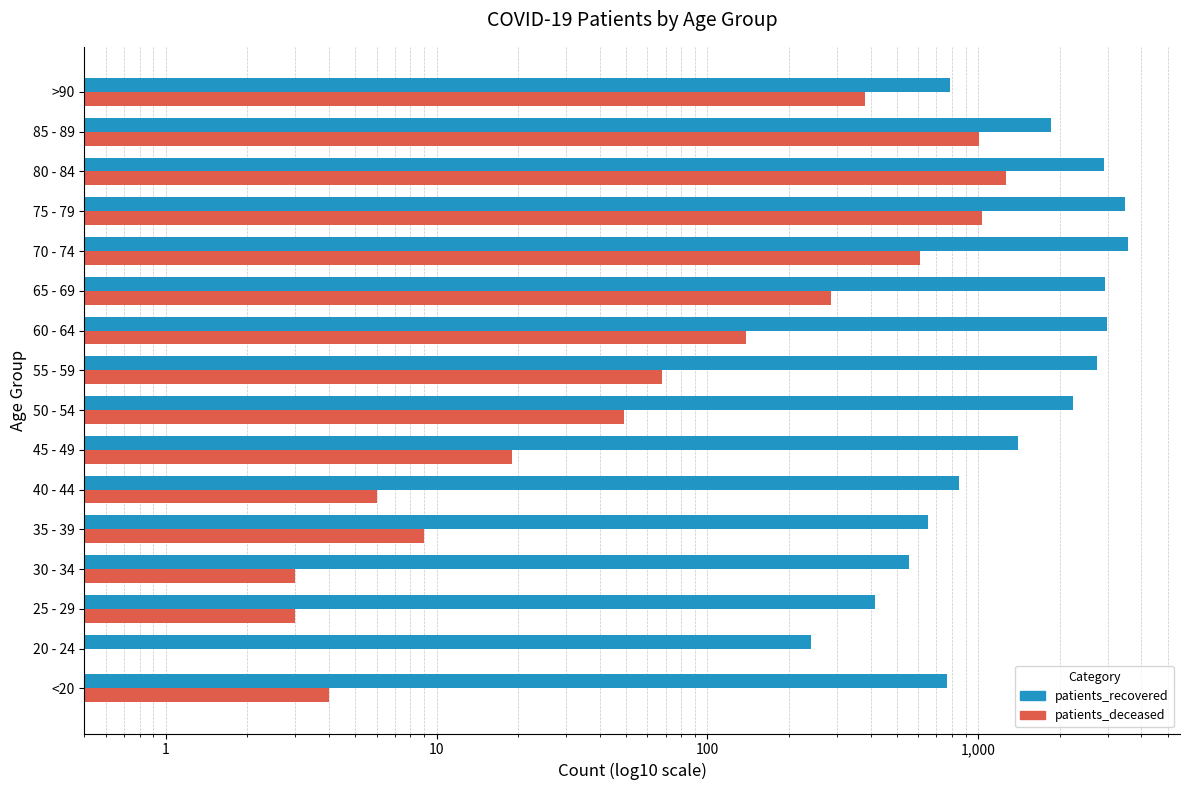

Does the chart contain stacked bars?

No